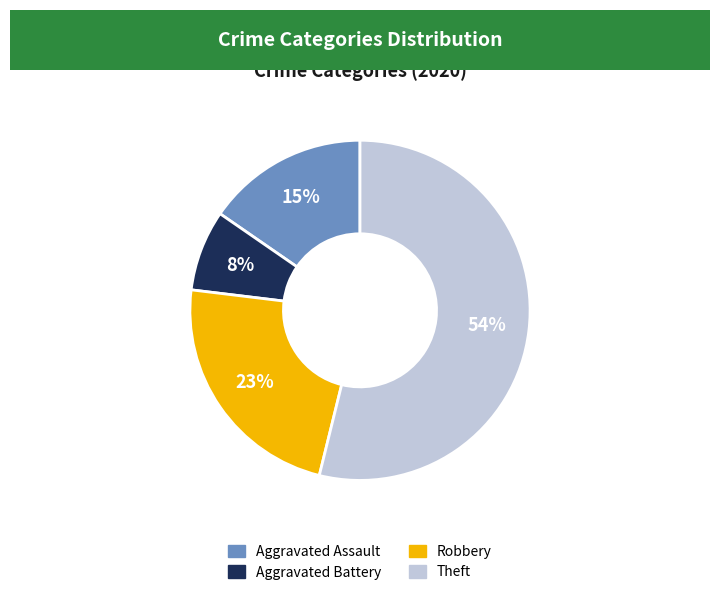

How many segments does this pie chart have?

4